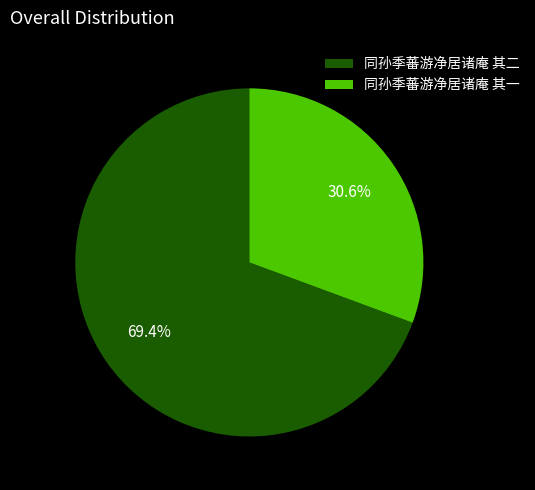

How many segments does this pie chart have?

2